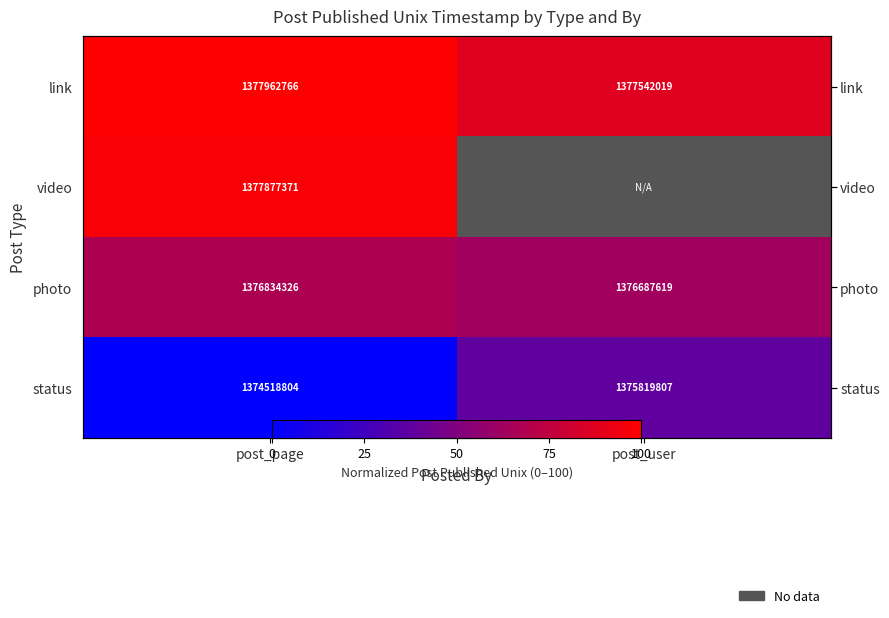

True or false: link has a value of 100.0 at post_page.

True